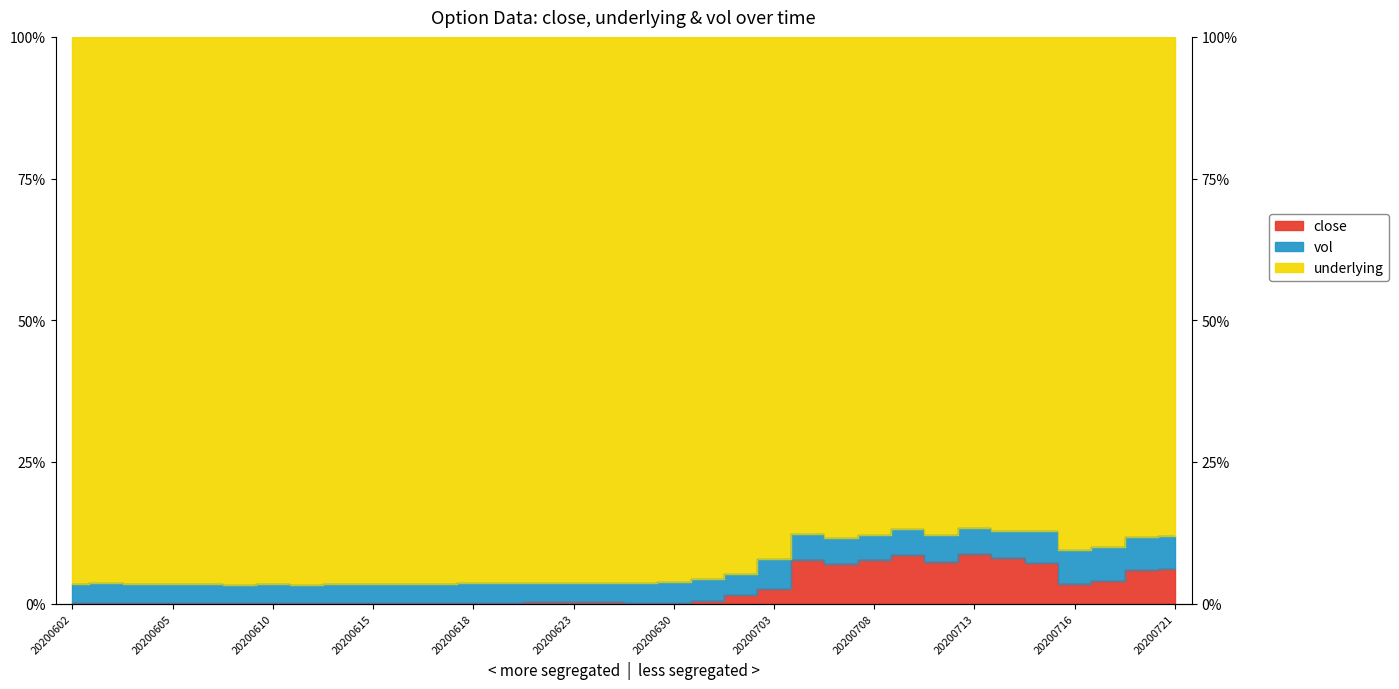

Which has a higher value, 20200610 or 20200624?

20200624